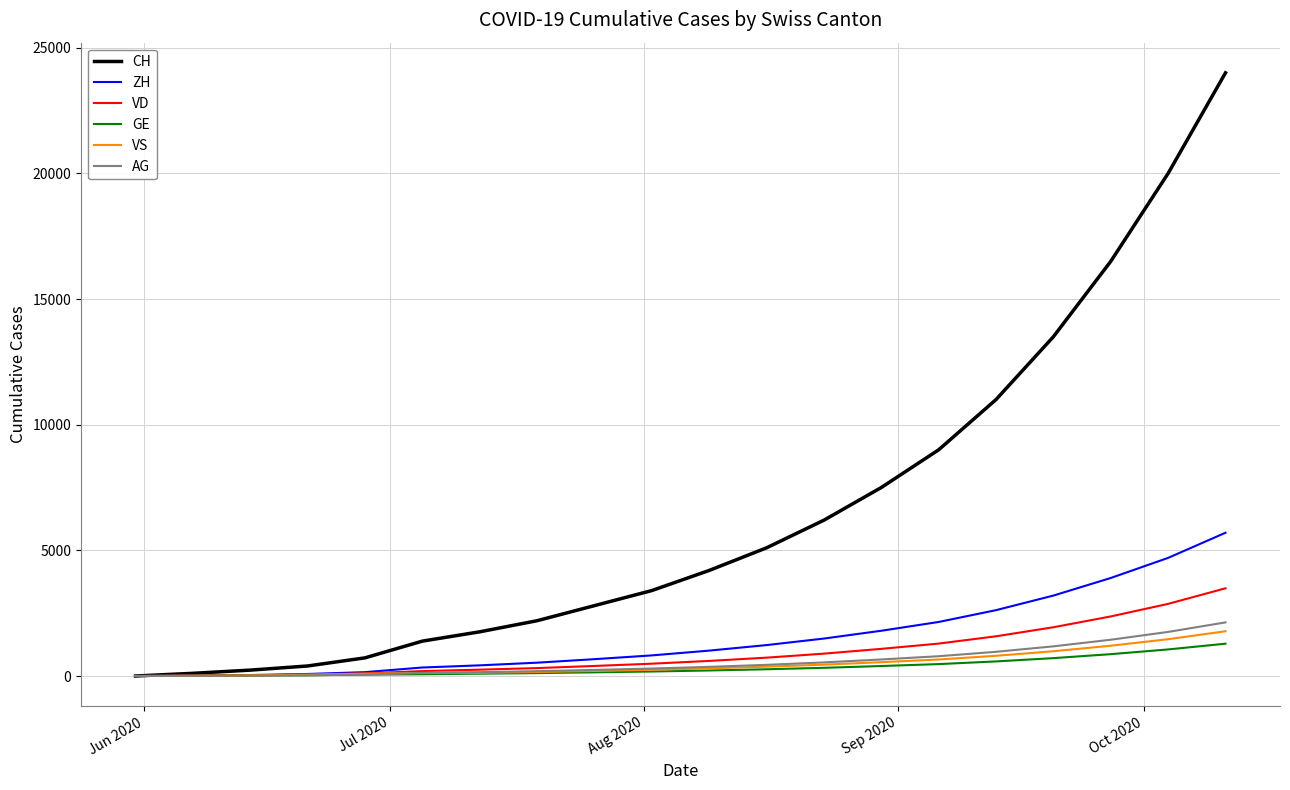

How many distinct data groups are displayed?

6